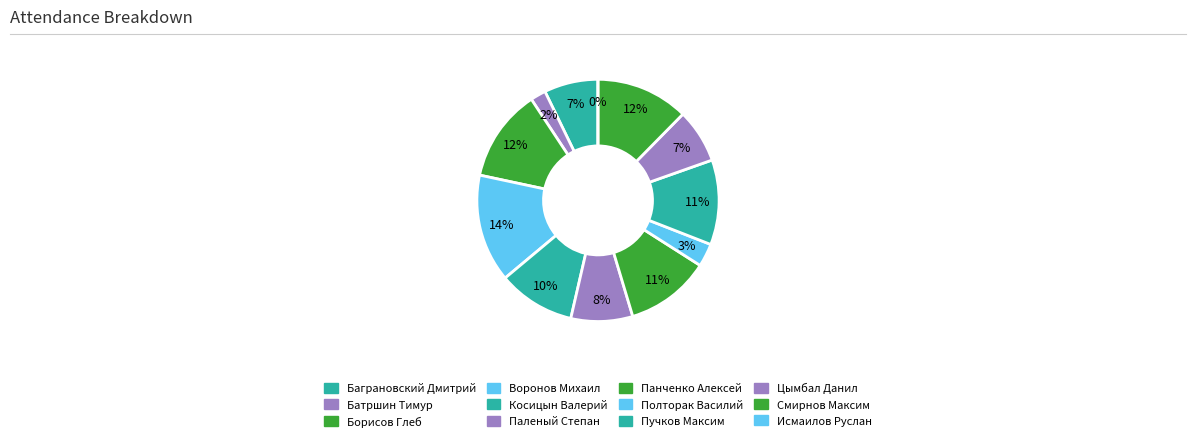

Which category has the biggest portion of the pie?

Воронов Михаил